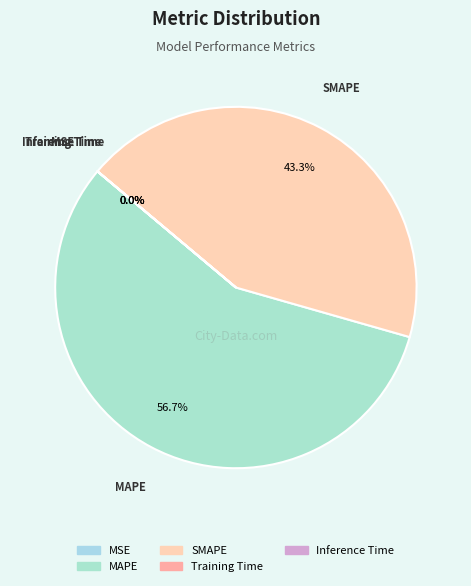

To the nearest percent, what percentage of the pie is MAPE?

57%